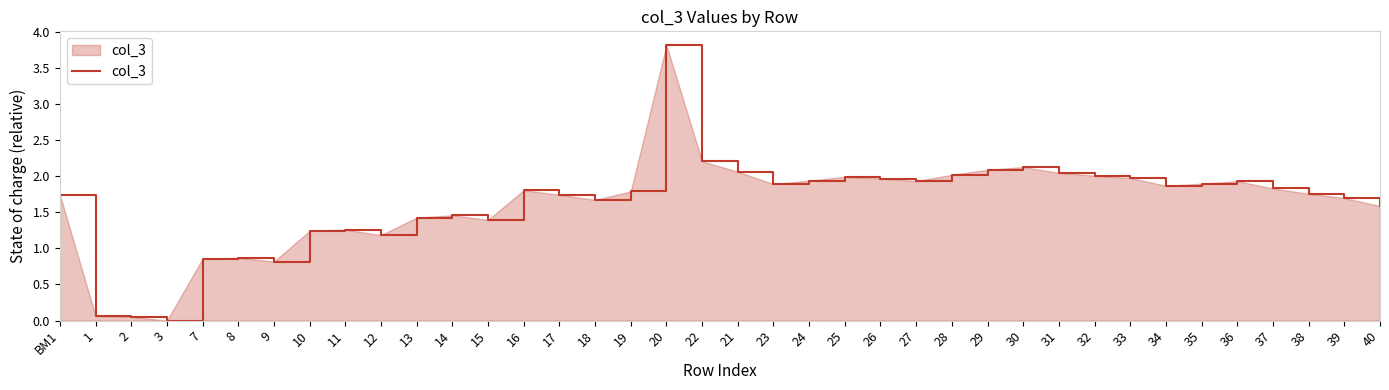

True or false: the data has more than 2 interior local peaks.

True